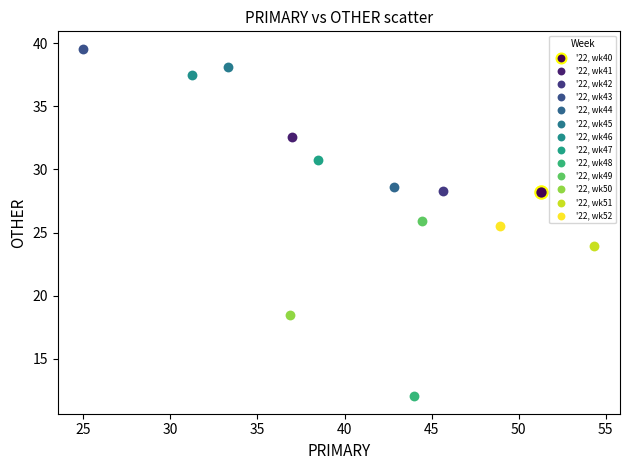

Which series contains the highest Y value?

'22, wk43